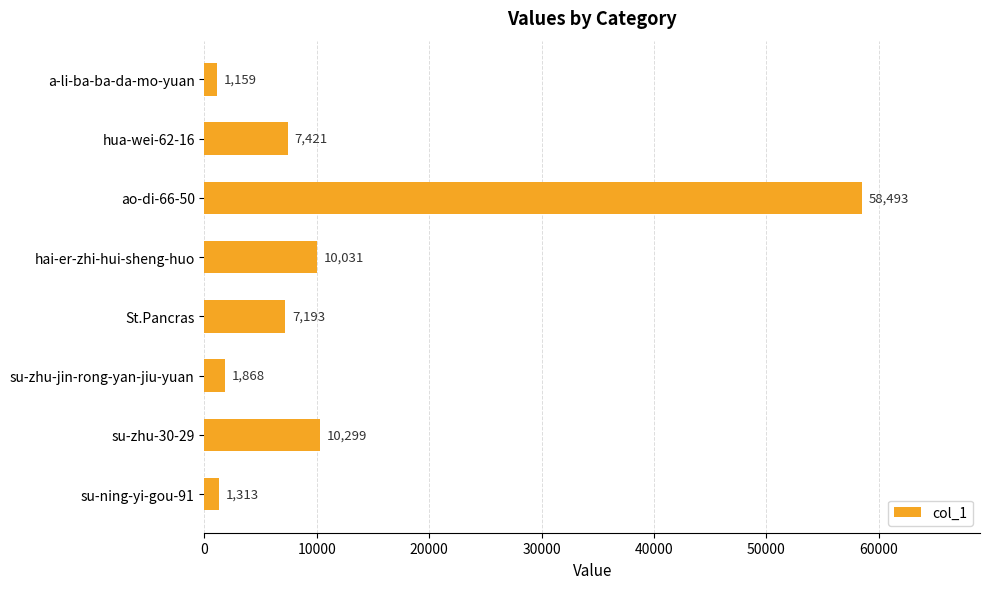

Rank the categories by value from lowest to highest.

a-li-ba-ba-da-mo-yuan, su-ning-yi-gou-91, su-zhu-jin-rong-yan-jiu-yuan, St.Pancras, hua-wei-62-16, hai-er-zhi-hui-sheng-huo, su-zhu-30-29, ao-di-66-50